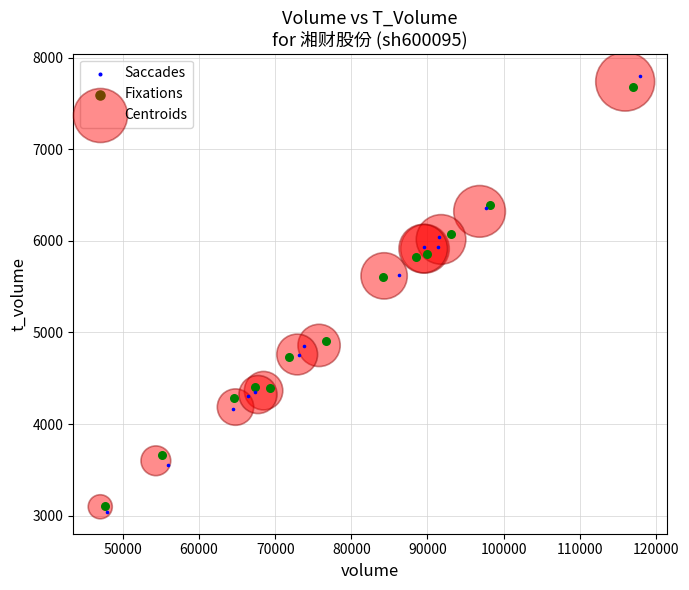

What are all the series names shown in the legend?

Saccades, Fixations, Centroids